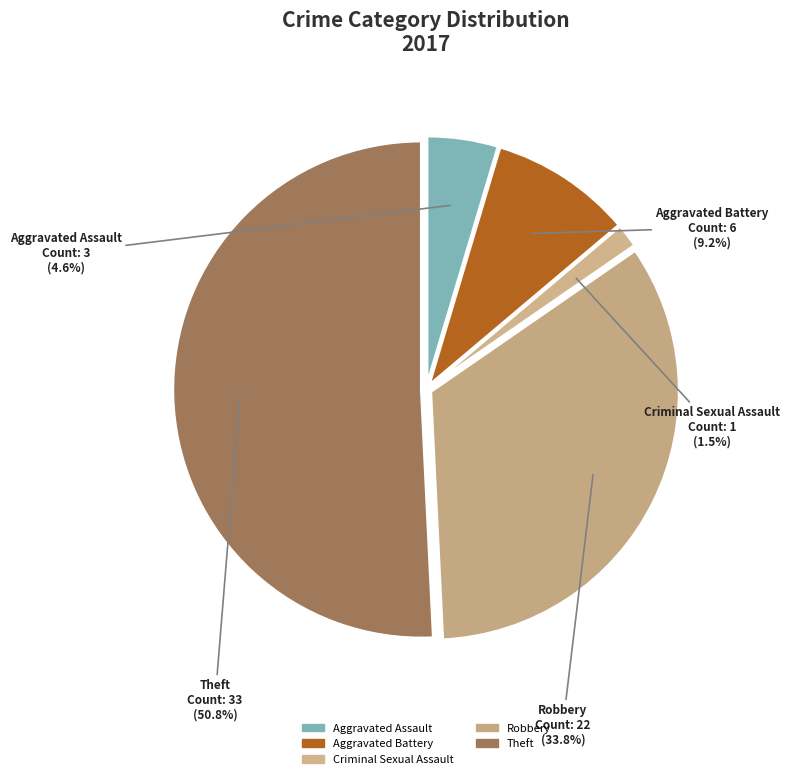

True or false: Criminal Sexual Assault accounts for 2% of the total.

True